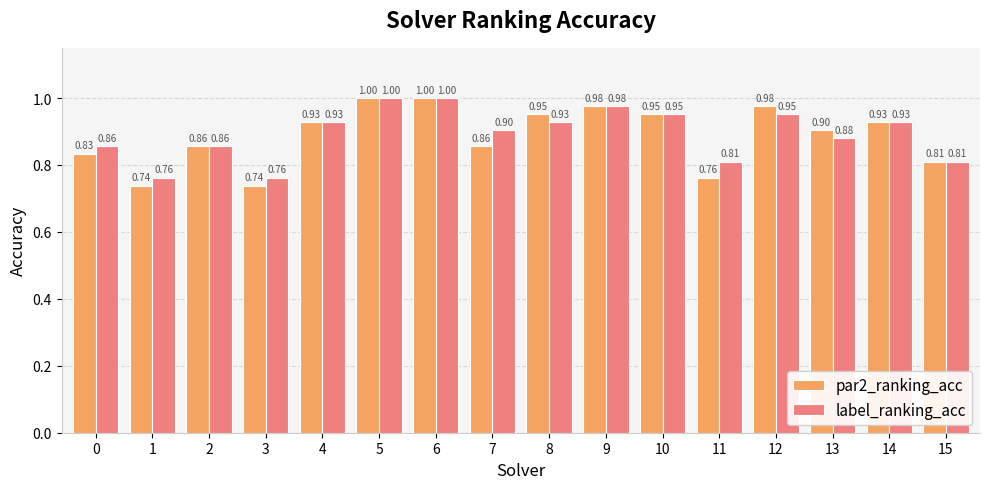

What is the total value across all series at 2?

1.7